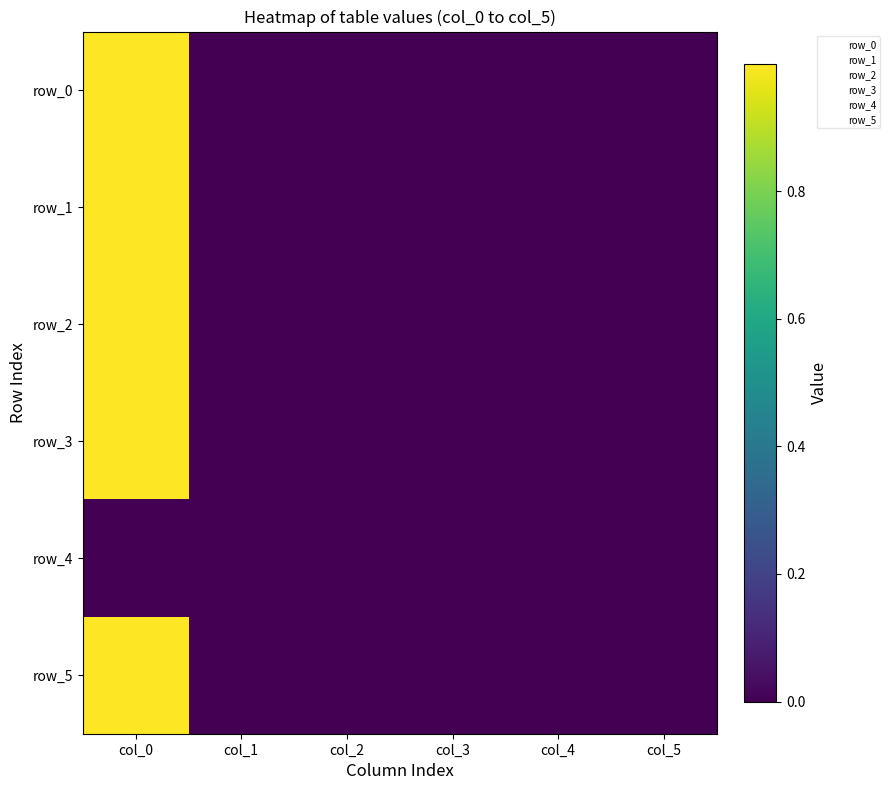

At which label is row_2 closest to 0?

col_1